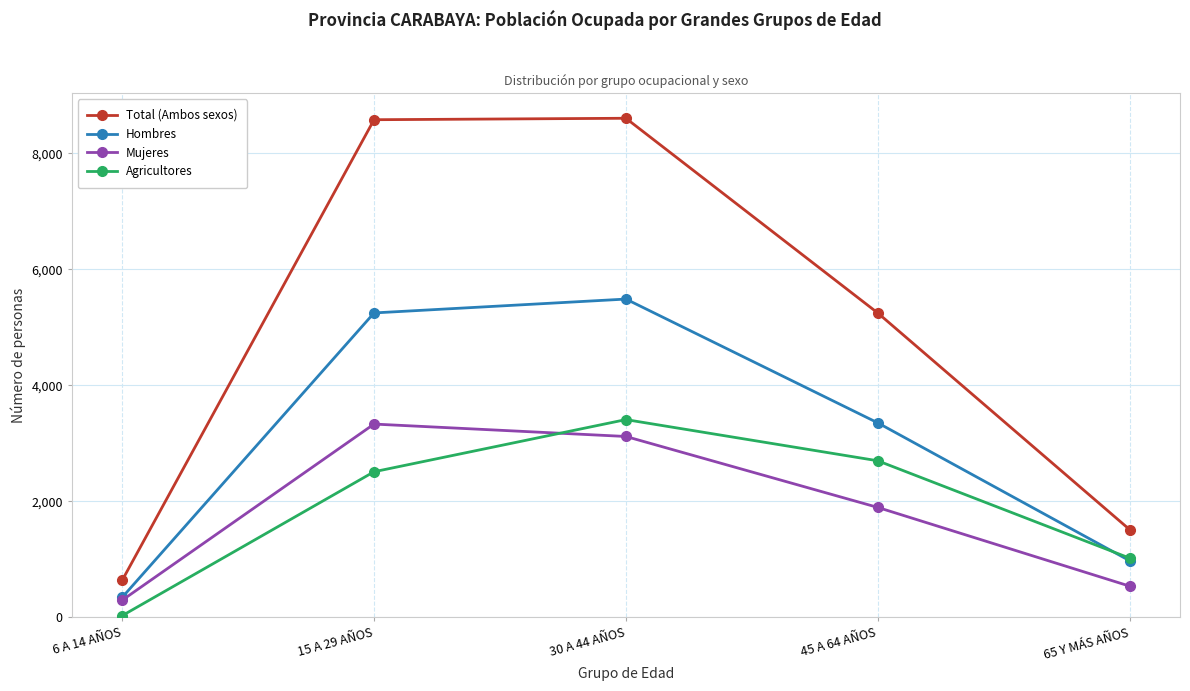

What is the label of the 5th point from the left?

65 Y MÁS AÑOS